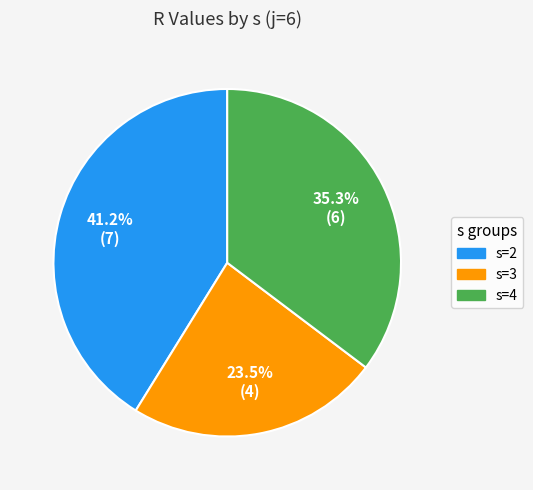

What is the ratio of the value at s=2 to the value at s=4?

1.2